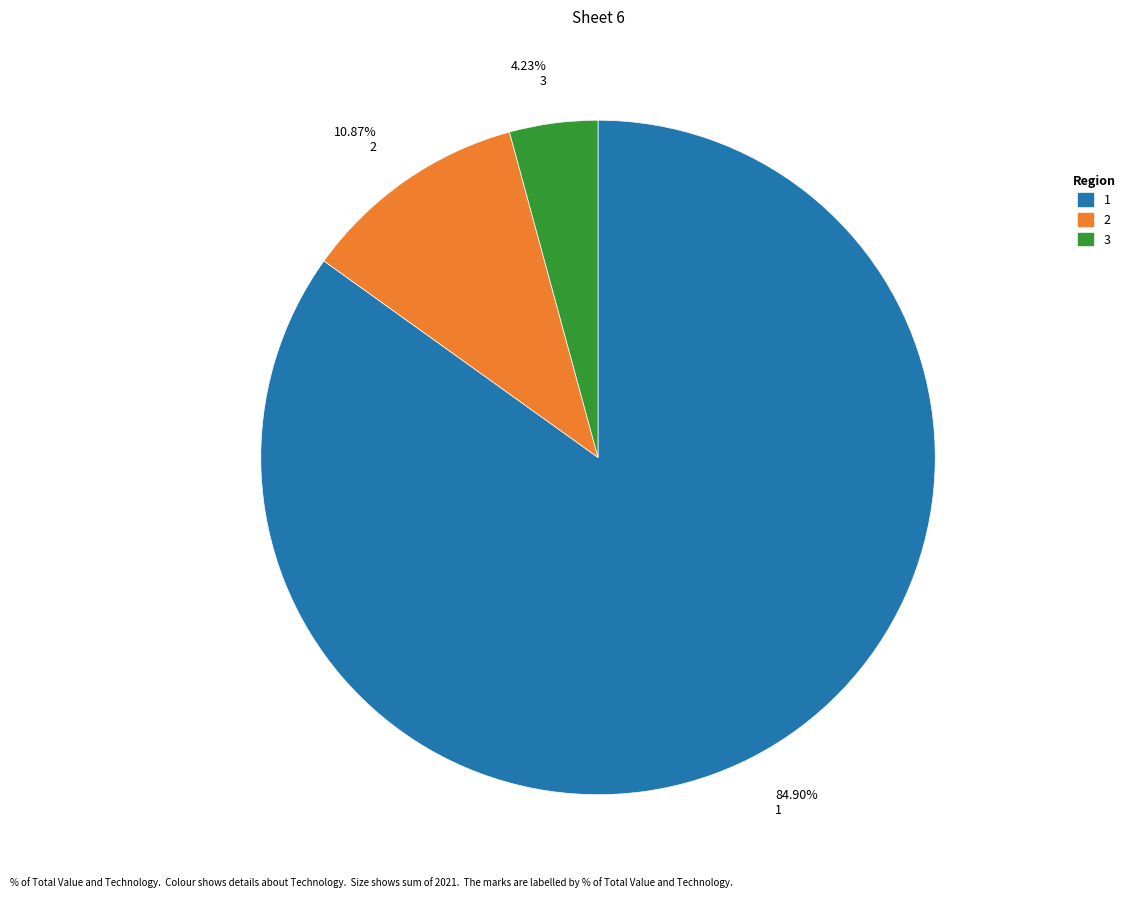

Is there a majority slice in this chart?

Yes